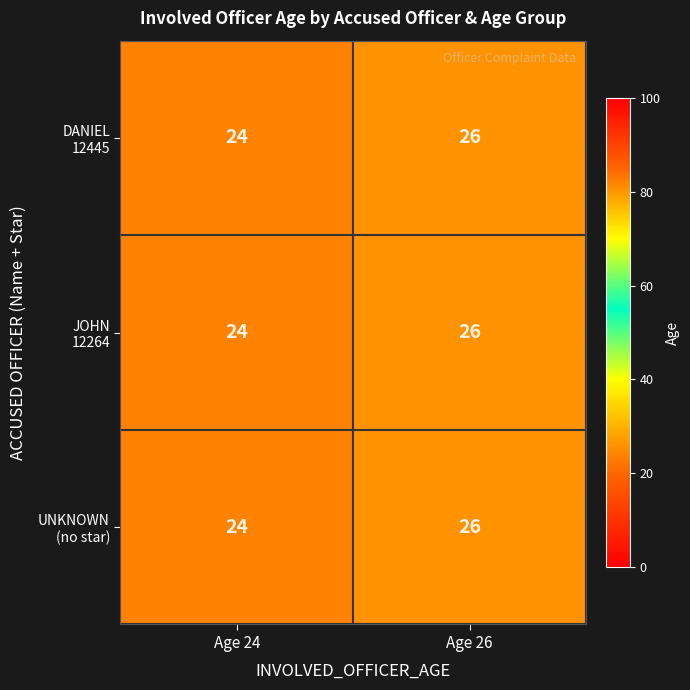

At which category is the sum across all series the highest?

Age 26